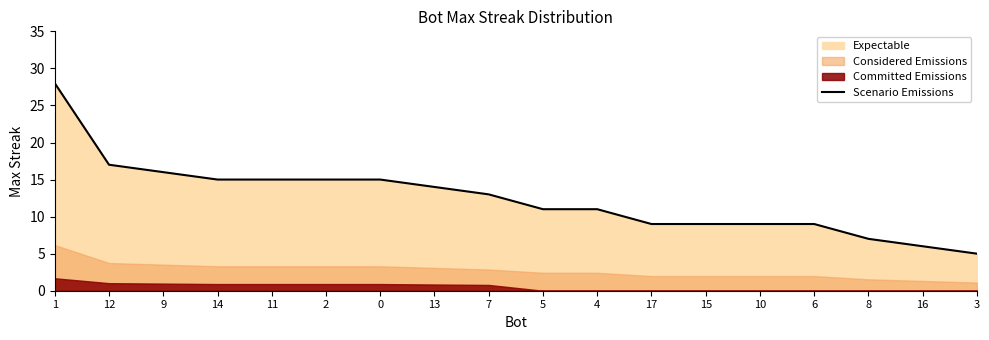

What is the value of the 14th point from the left?

9